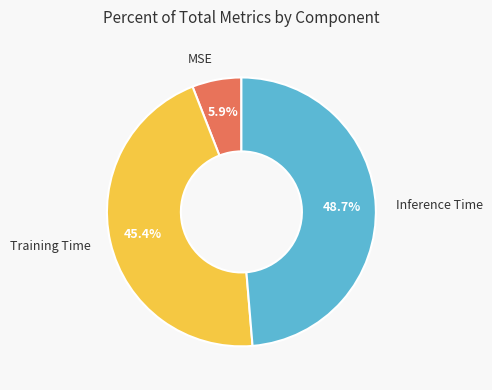

Does any single category account for the majority?

No